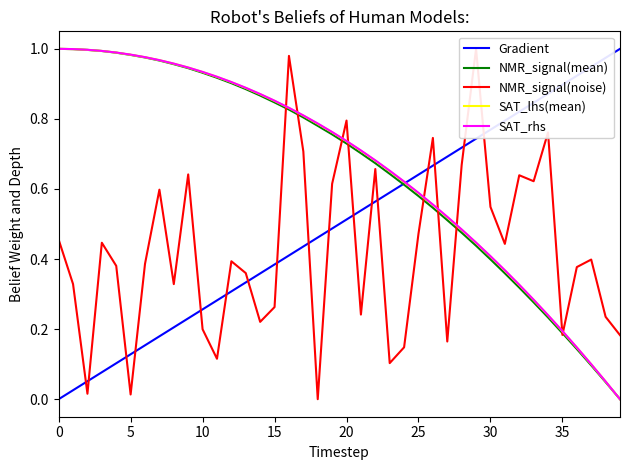

True or false: Gradient has more than 0 points higher than both neighbors.

False